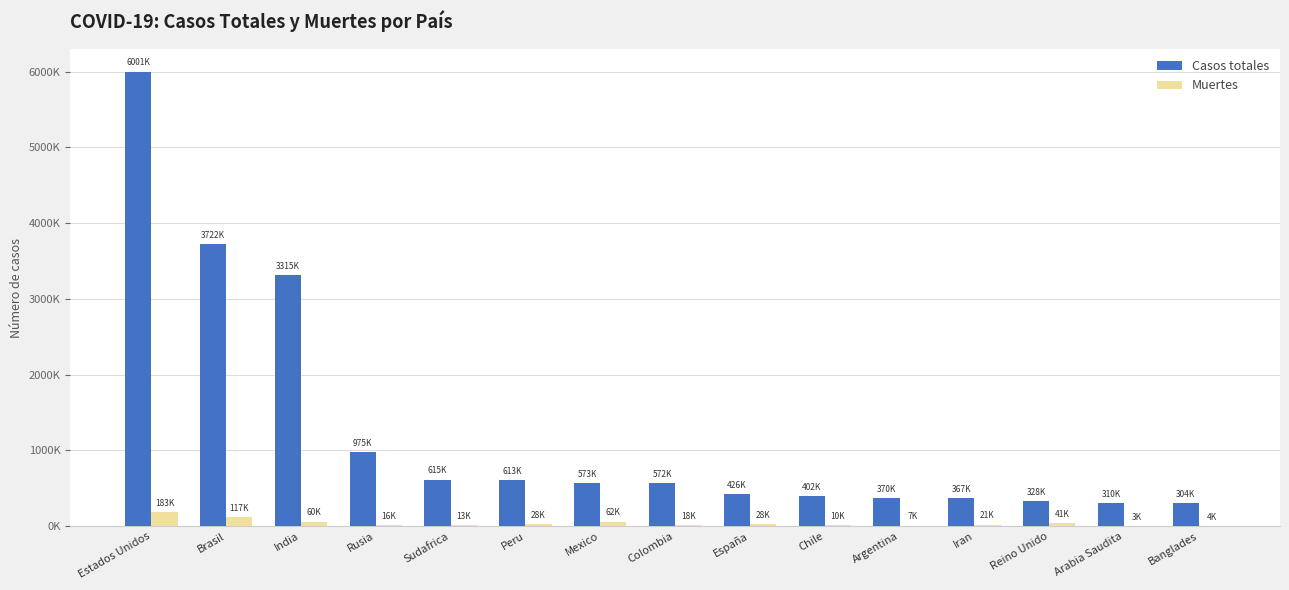

What are all the series names shown in the legend?

Casos totales, Muertes